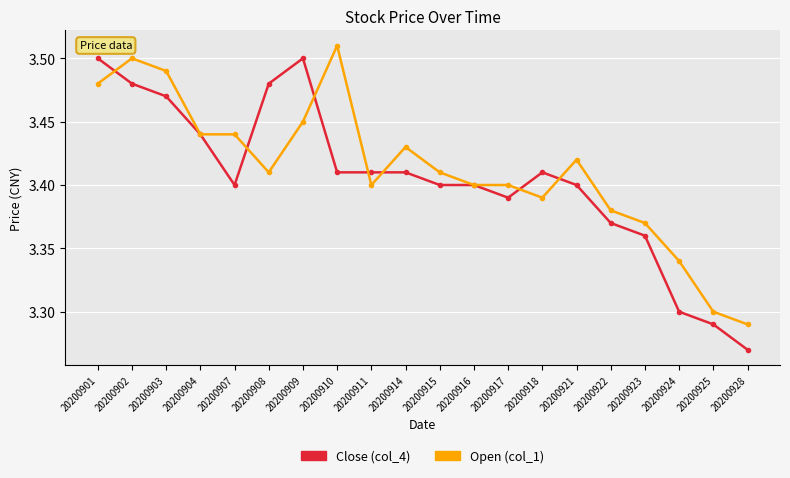

Which label corresponds to the largest value in the chart?

20200910